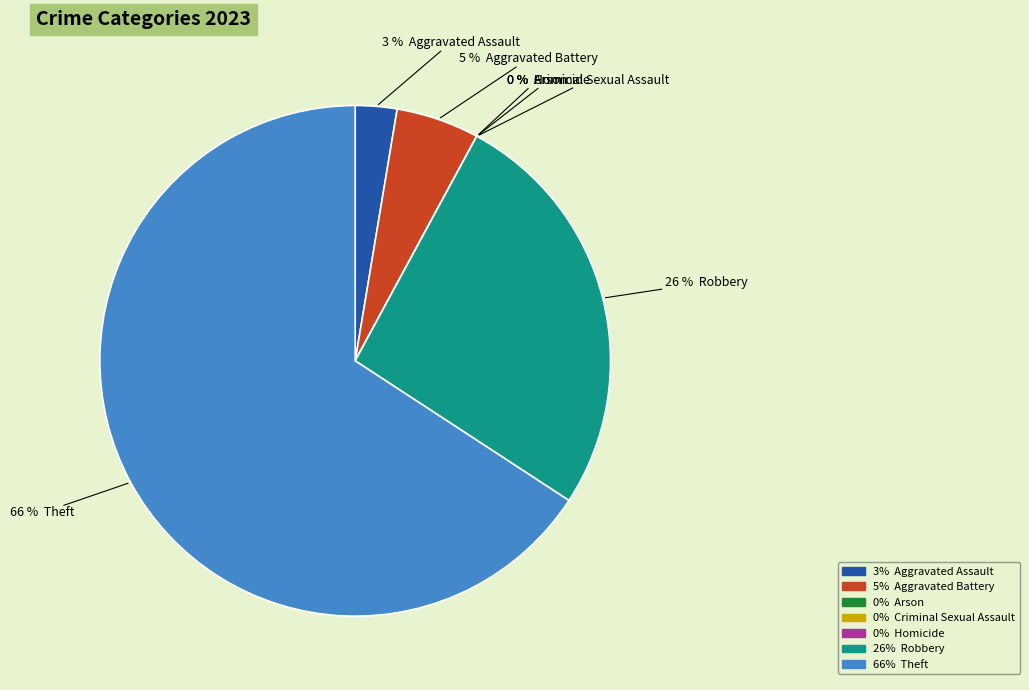

What is the smallest slice in the pie chart?

Arson